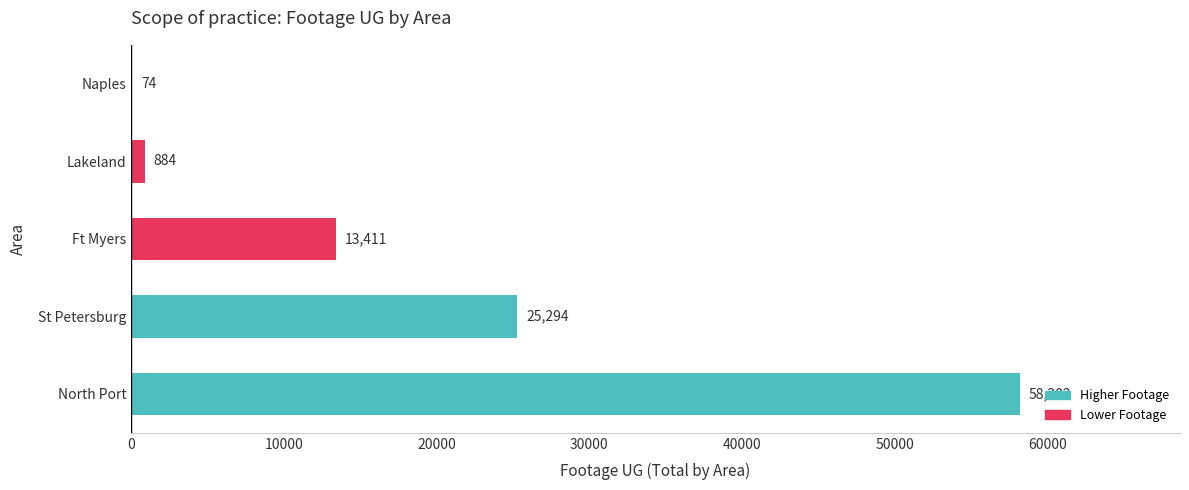

Reading bottom to top, list all the values displayed in this chart.

North Port=58202	St Petersburg=25294	Ft Myers=13411	Lakeland=884	Naples=74